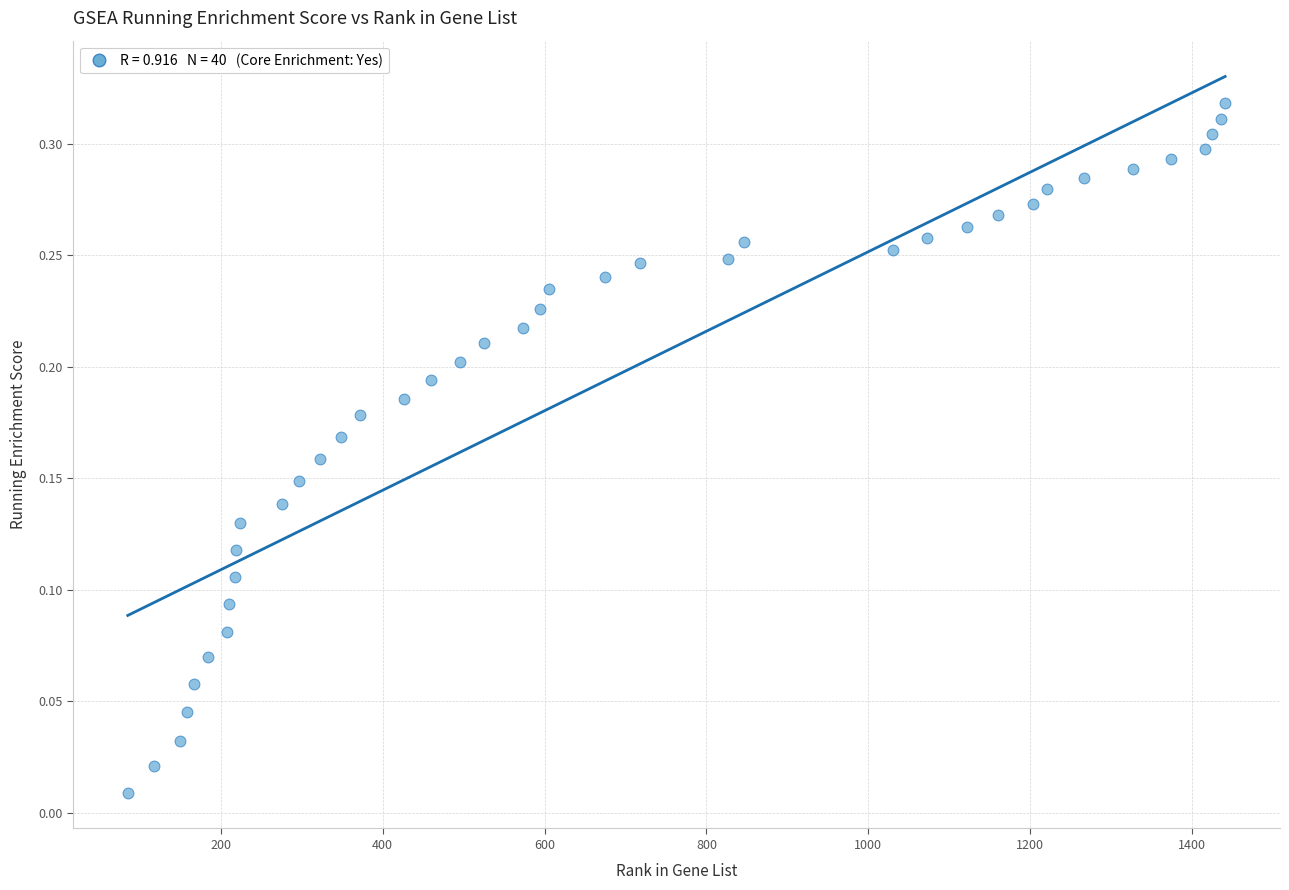

What is the range of X values (max minus min)?

1356.0